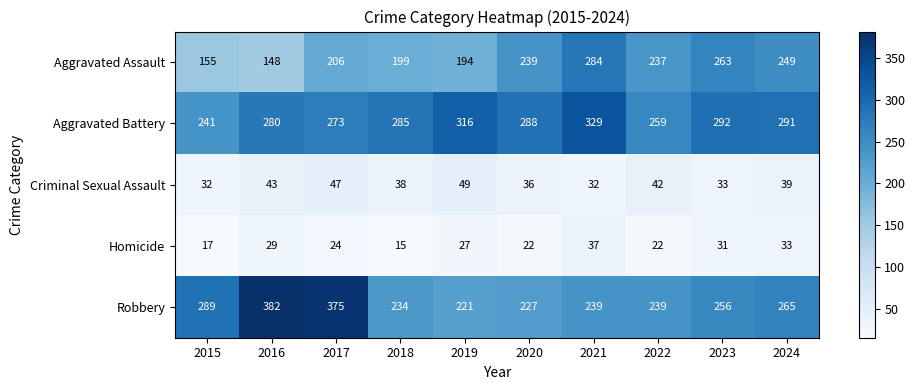

True or false: Aggravated Battery has a value of 371 at 2017.

False